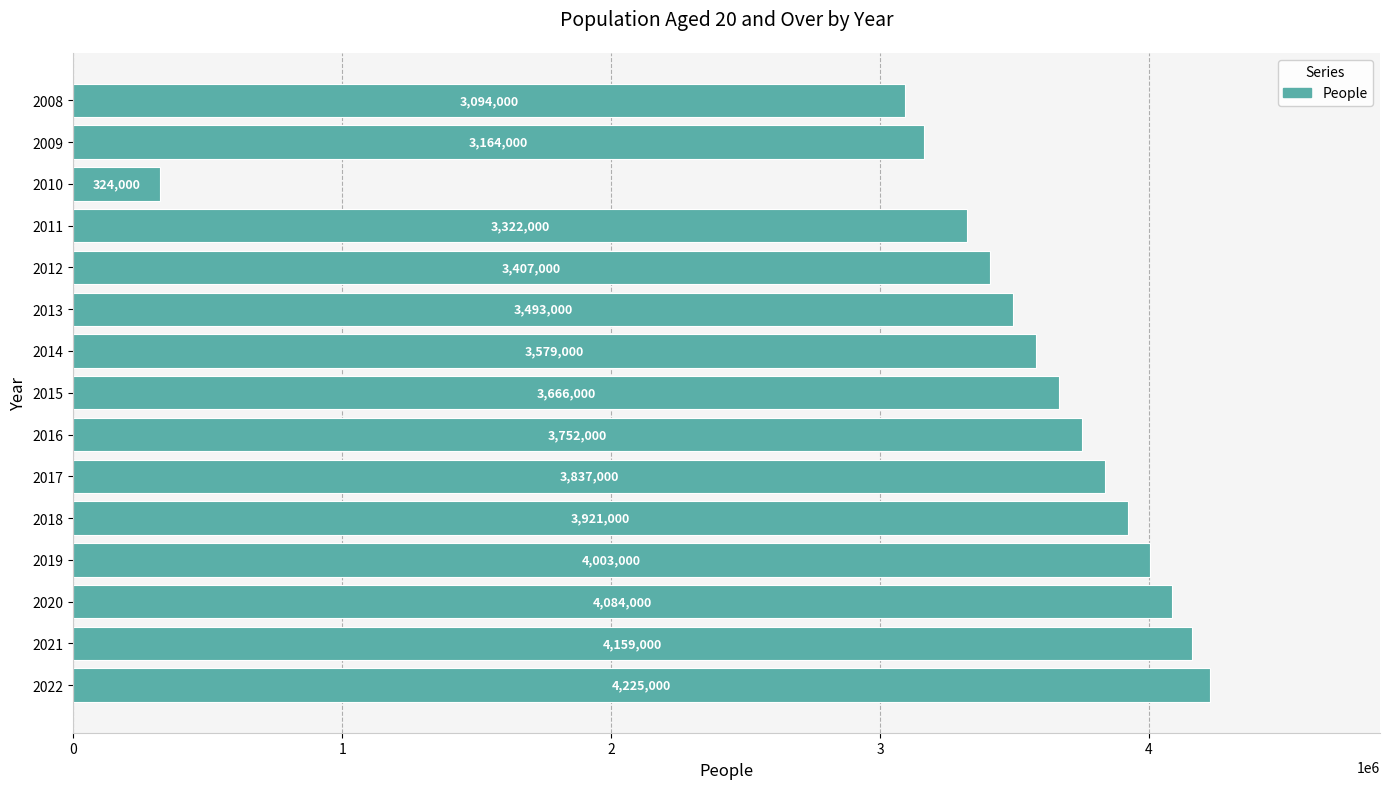

Between 2019 and 2010, which is larger?

2019